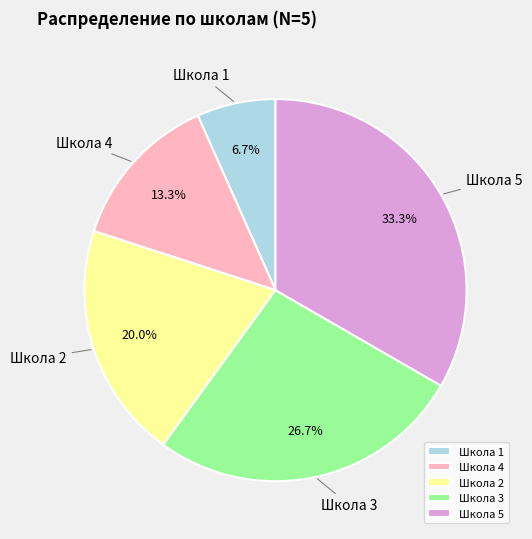

Which has a higher value, Школа 1 or Школа 5?

Школа 5